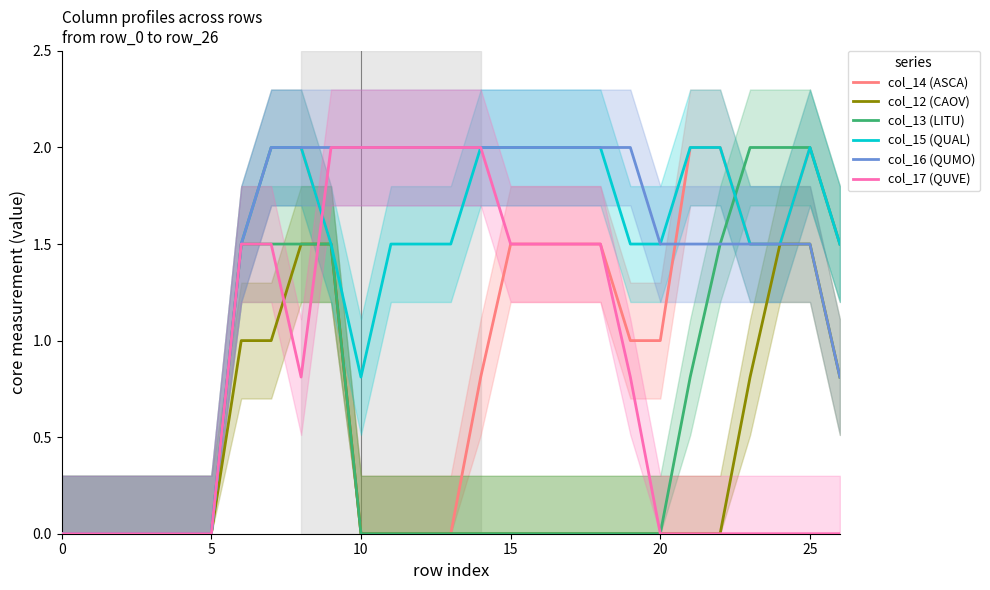

Which series has the largest range (max minus min)?

col_14 (ASCA)